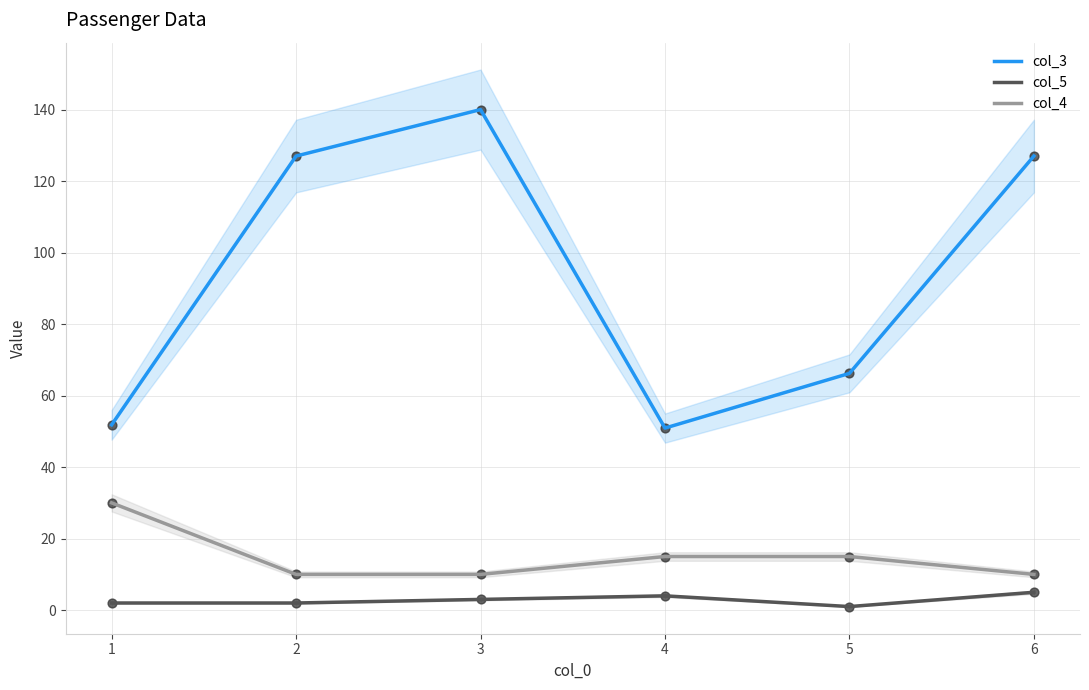

Which series has the largest total across all categories?

col_3